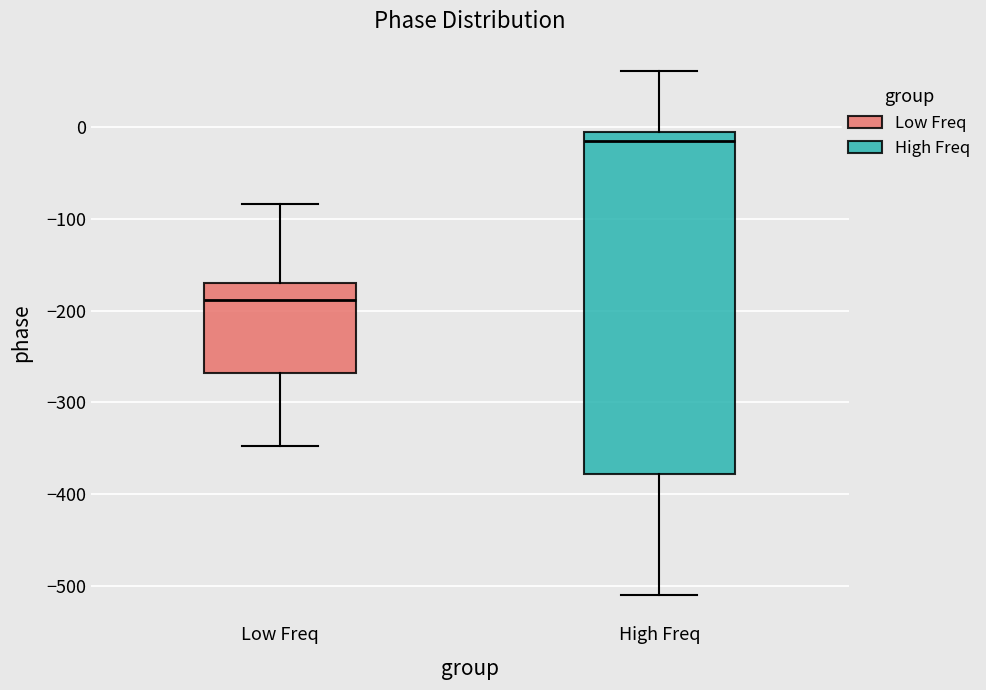

Reading left to right, read every box against the y-axis: the position of its median line, the range the box covers, and the ends of its whiskers. The values are not printed on the chart, so give them approximately, as read against the axis.

Low Freq: median -190, box -270 to -170, whiskers -350 to -80
High Freq: median -10, box -380 to 0, whiskers -510 to 60